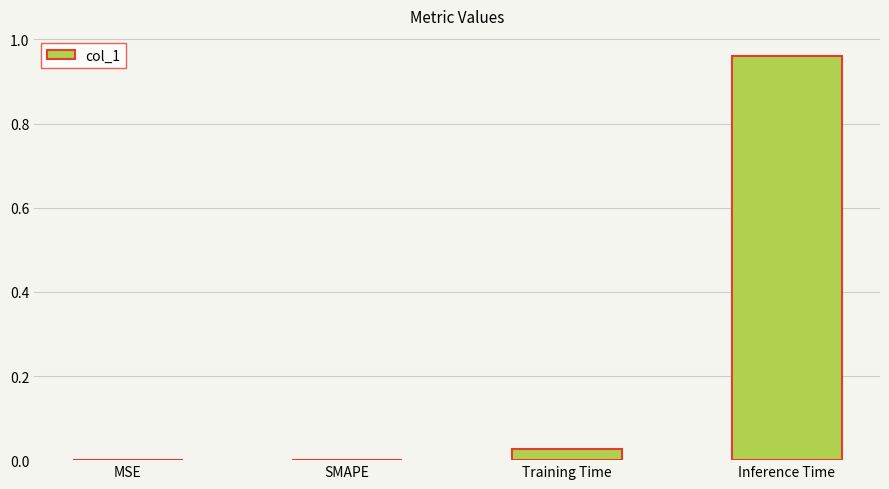

True or false: the data shows 0.0 at SMAPE.

True